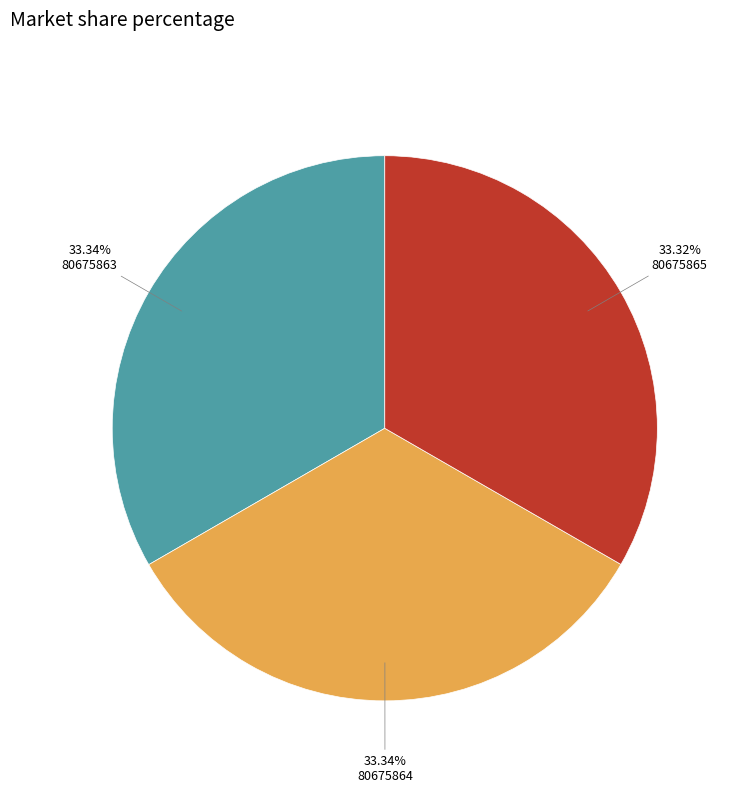

Is there any slice that represents more than half of the pie?

No